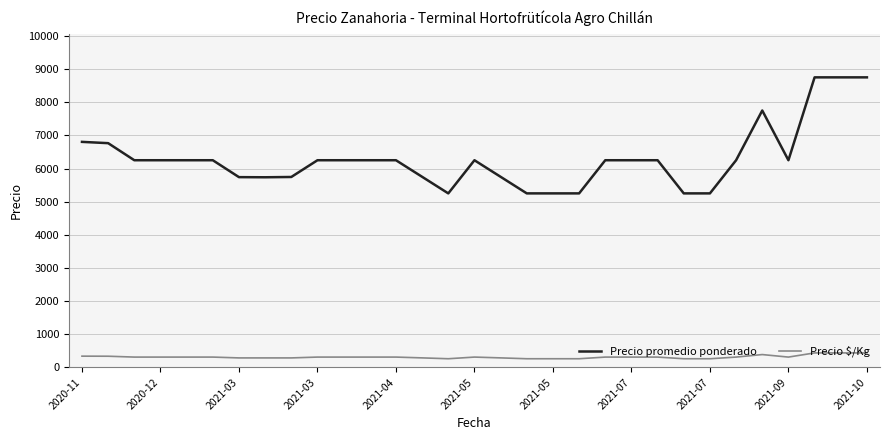

True or false: Precio promedio ponderado and Precio $/Kg intersect in this chart.

False